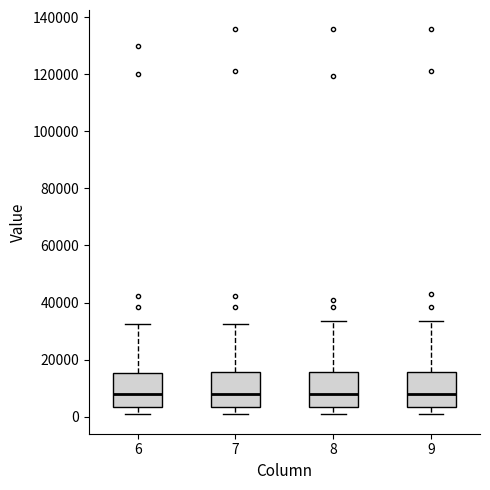

Where is the lower edge of the box at x = 8 on the y-axis? The values are not printed on the chart, so give them approximately, as read against the axis.

4000